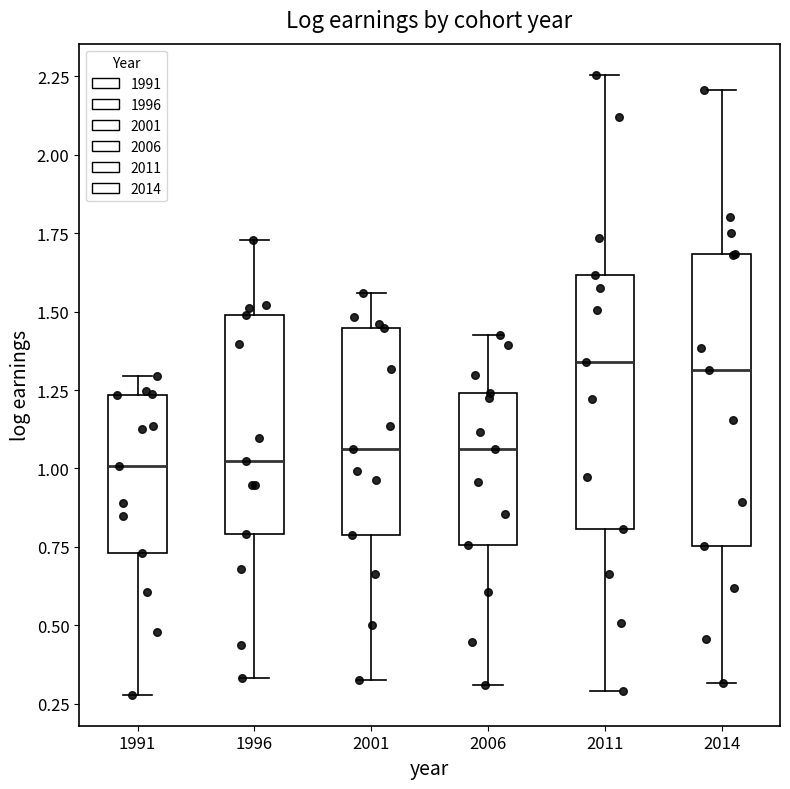

Which box is the tallest, from its lower edge to its upper edge?

2014